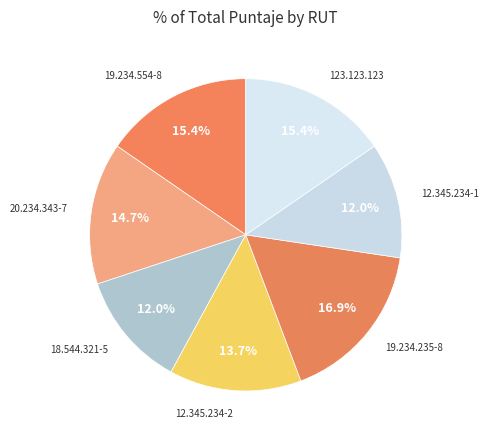

How many segments does this pie chart have?

7